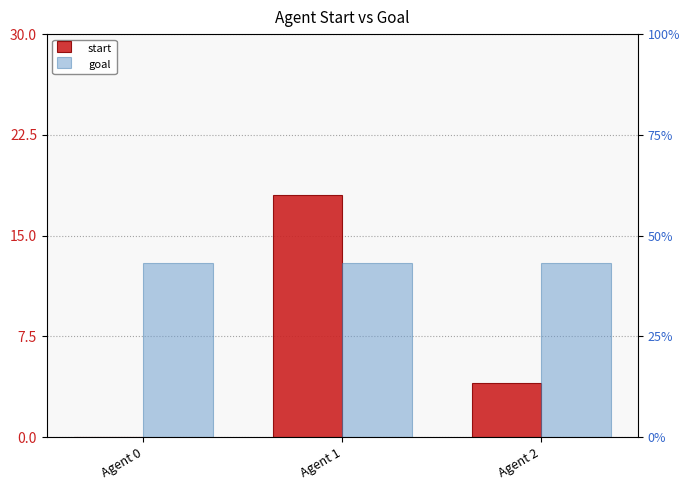

How many data points does each series have?

3